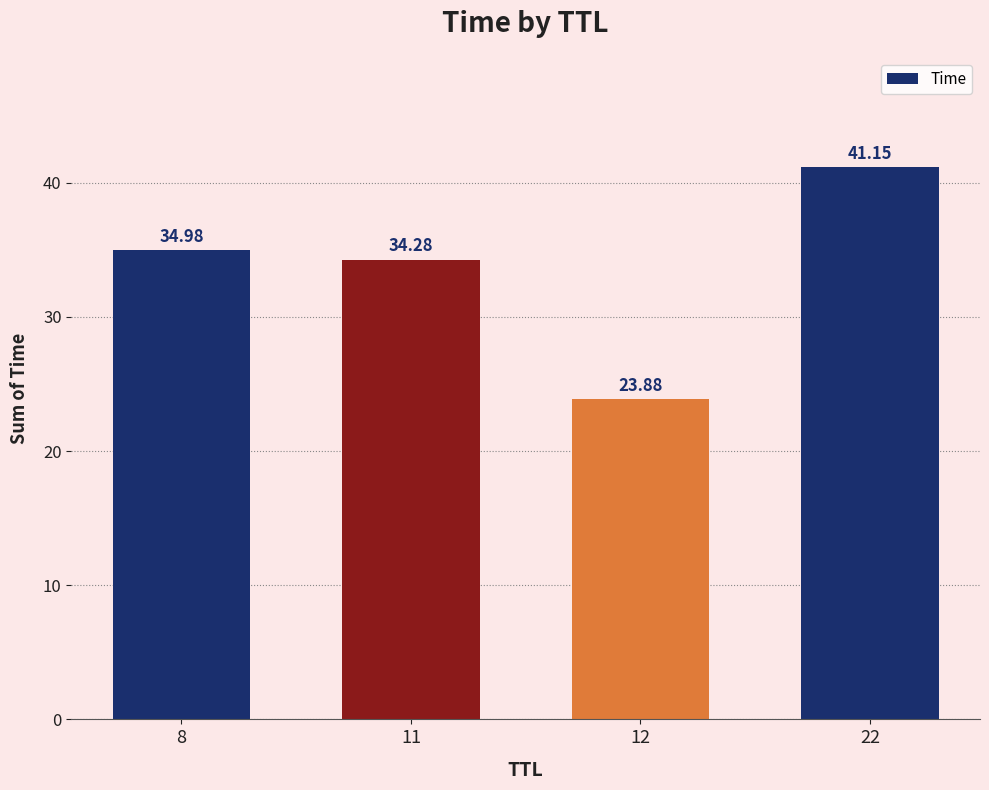

What is the change in value from 11 to 12?

-10.4